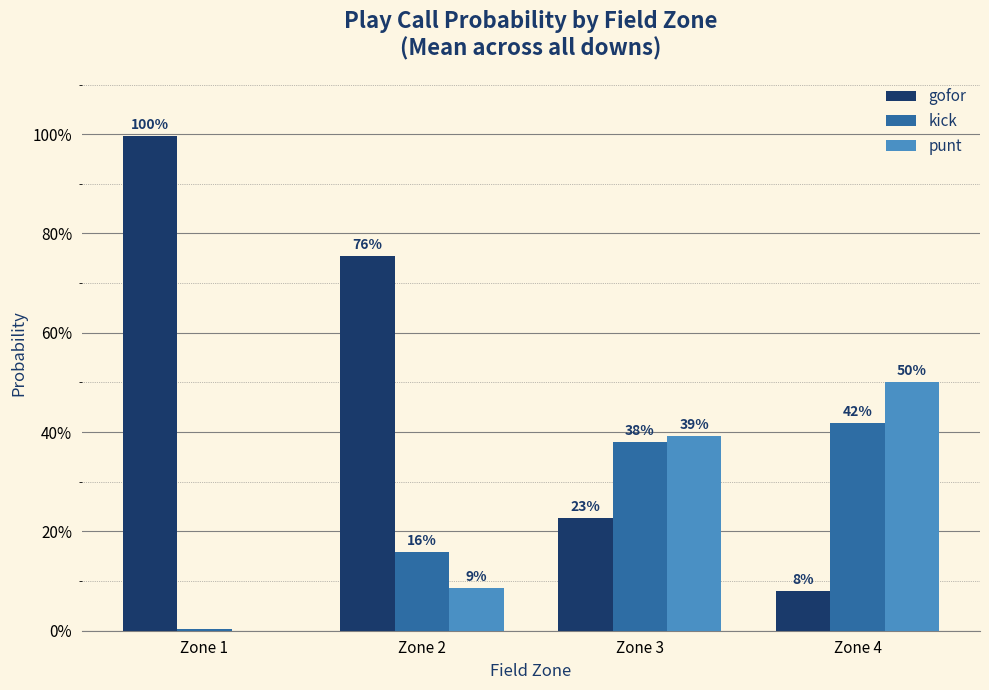

What is the sum of all punt values?

1.0